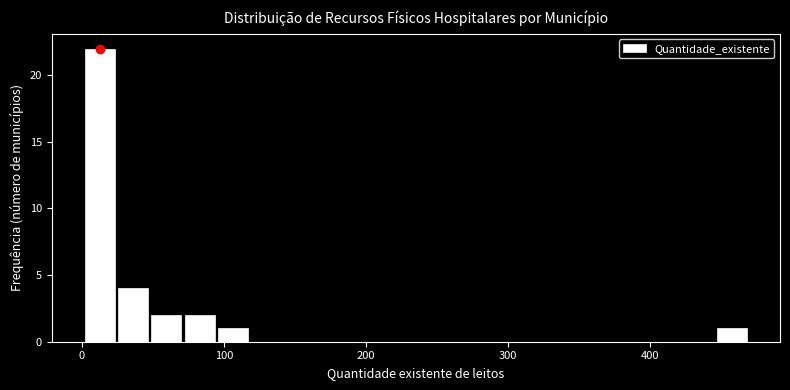

Read against the x-axis, roughly where is the centre of the tallest bar?

10